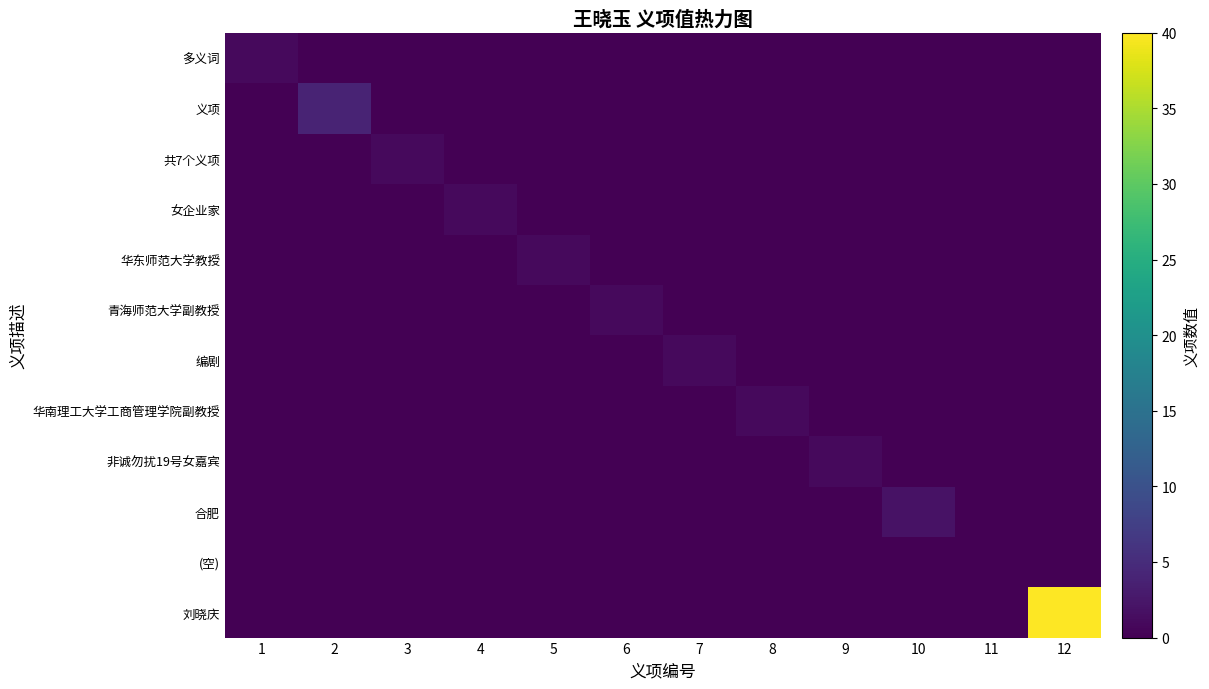

Rank the series at 1 from lowest to highest value.

义项, 共7个义项, 女企业家, 华东师范大学教授, 青海师范大学副教授, 编剧, 华南理工大学工商管理学院副教授, 非诚勿扰19号女嘉宾, 合肥, (空), 刘晓庆, 多义词